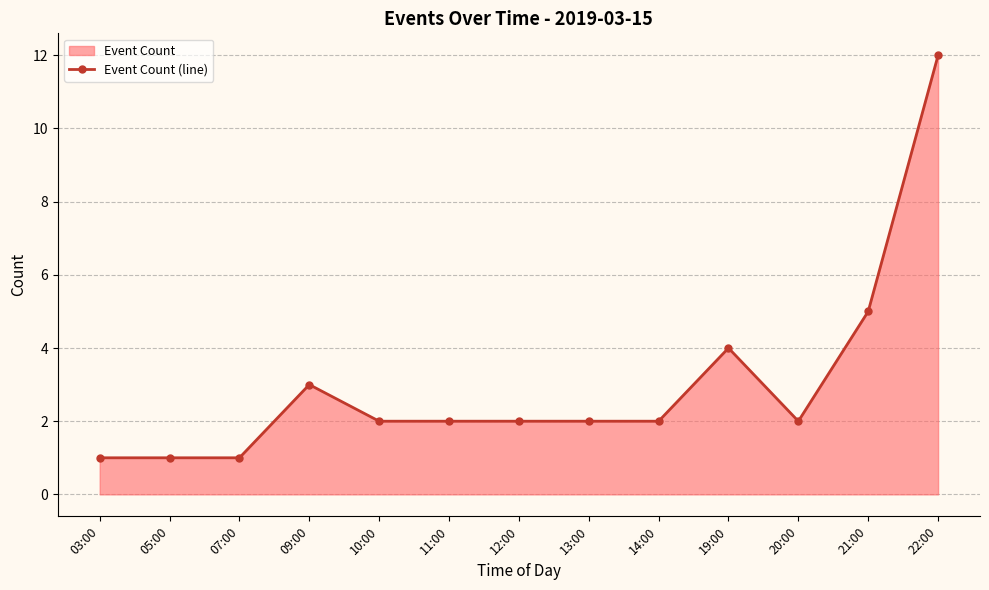

At which label does the data first exceed 2?

09:00